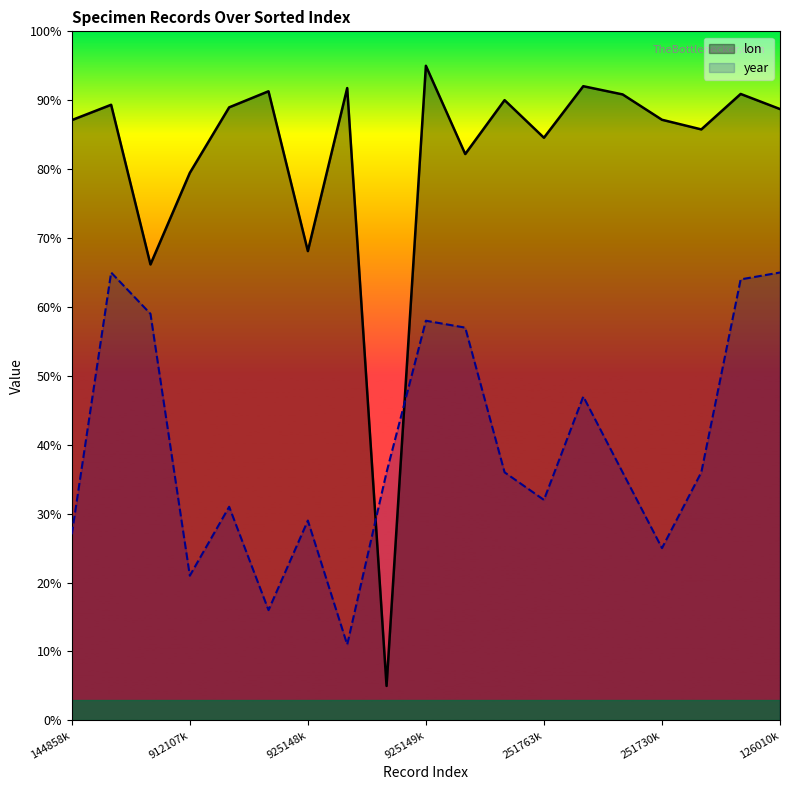

Which series has the widest spread of values?

lon